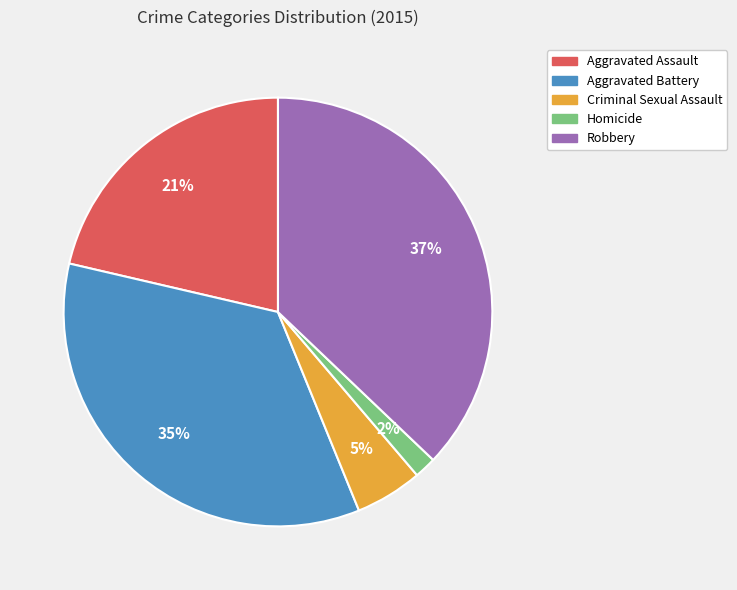

How many segments does this pie chart have?

5